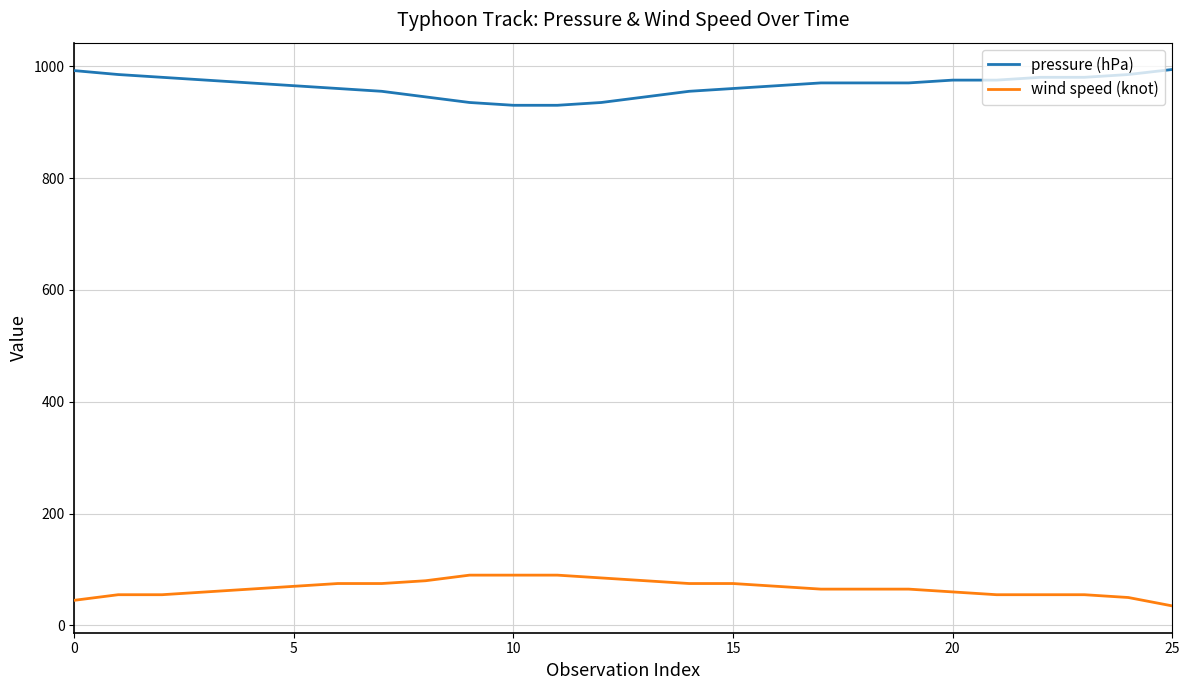

List the series in order of their overall mean, lowest first.

wind speed (knot), pressure (hPa)